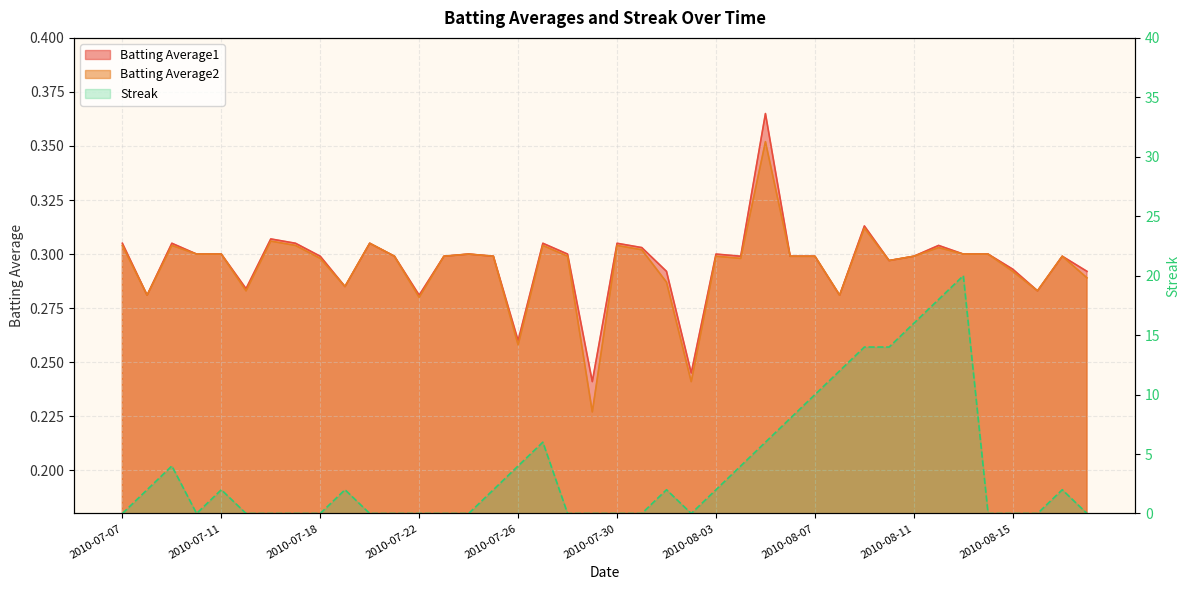

Which series has the largest range (max minus min)?

Streak